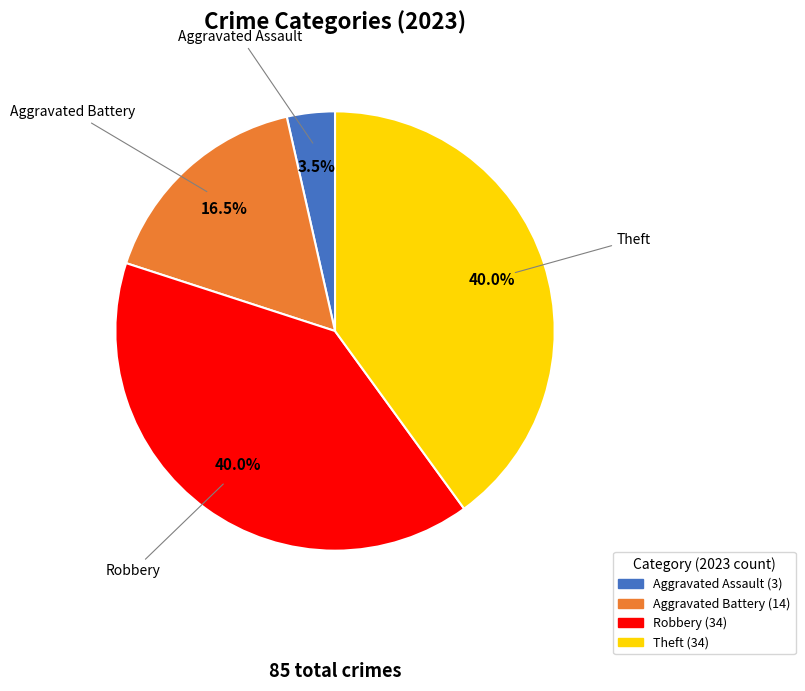

Is there any slice that represents more than half of the pie?

No